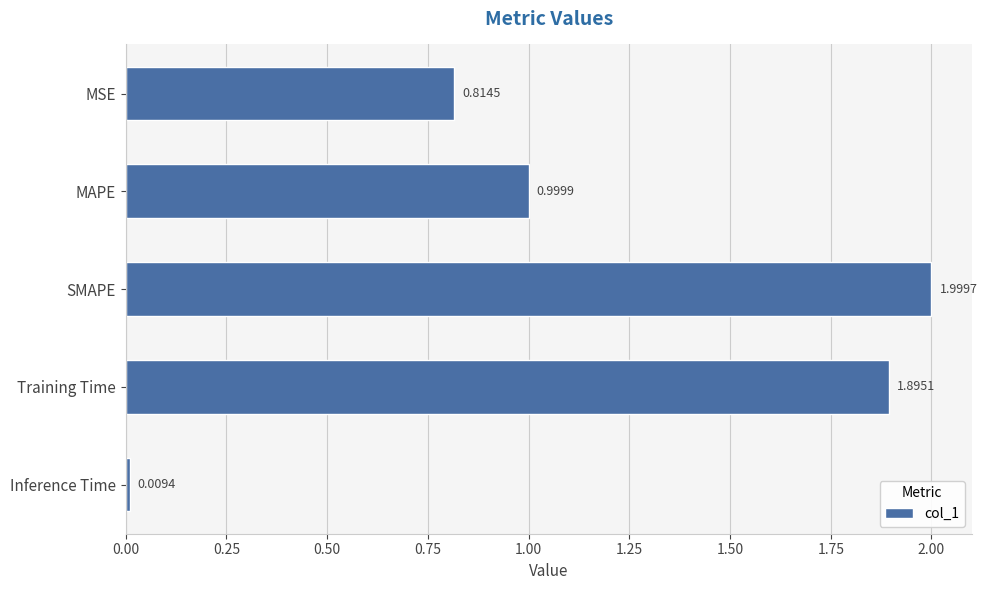

Rank the categories by value from highest to lowest.

SMAPE, Training Time, MAPE, MSE, Inference Time